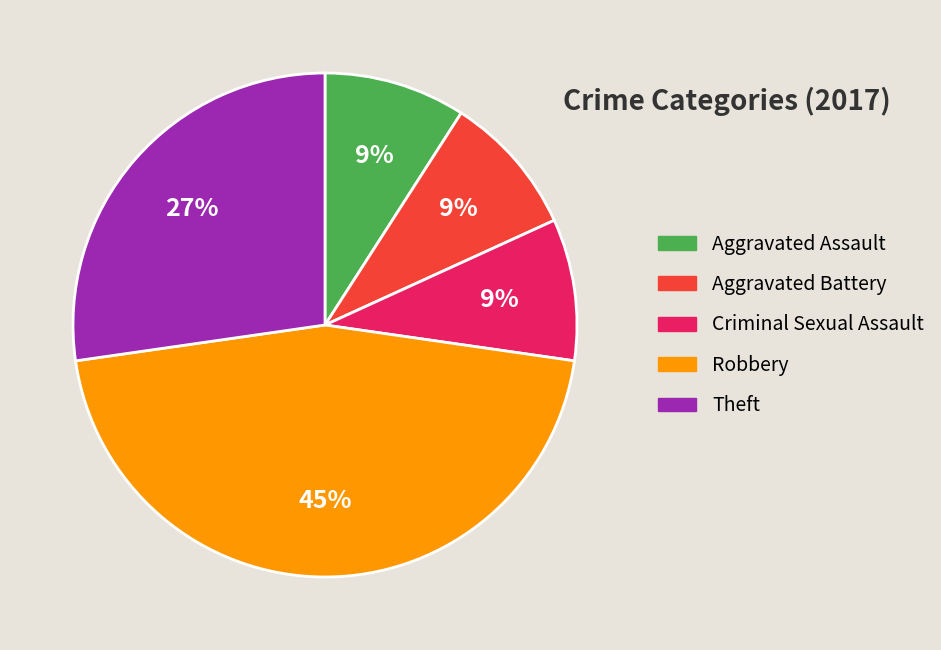

To the nearest percent, what is the combined percentage of Aggravated Assault and Aggravated Battery?

18%